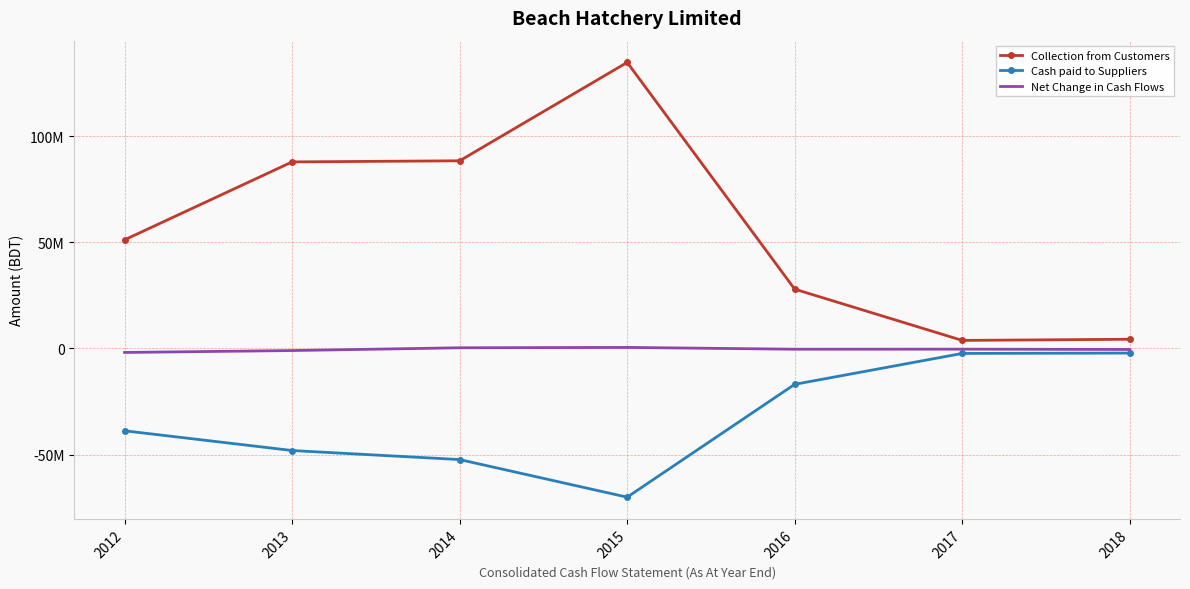

True or false: Collection from Customers has a value of 134642480 at 2015.

True